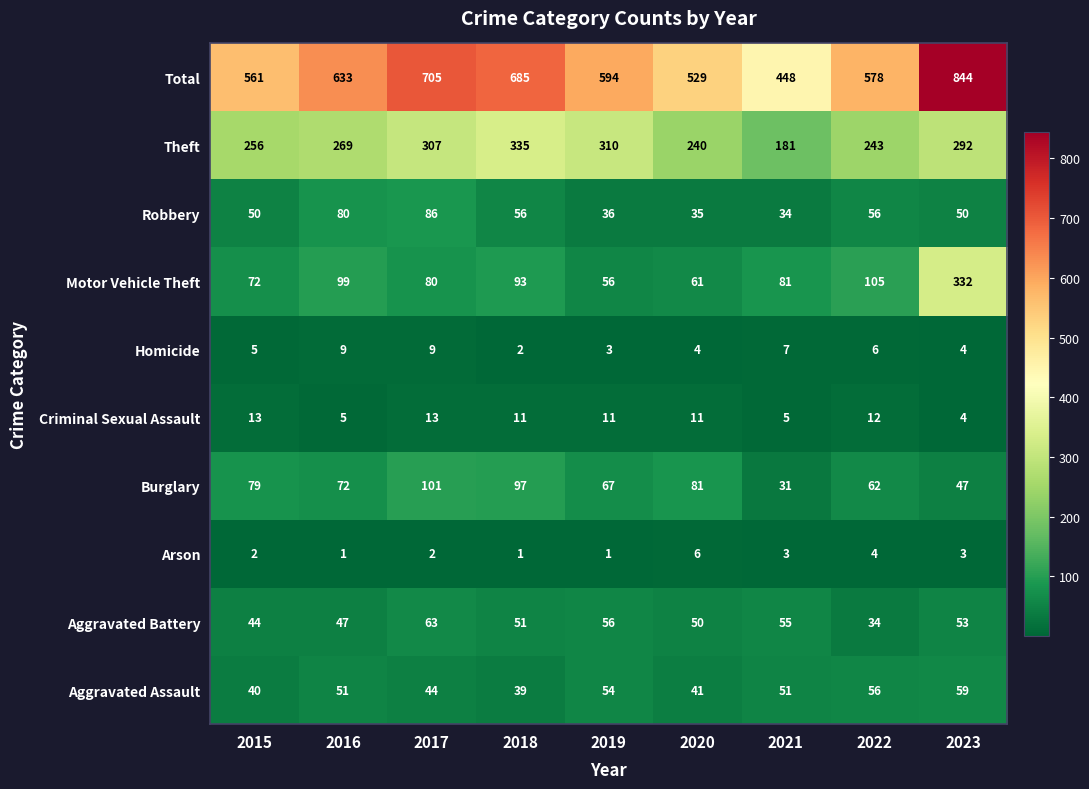

What is the difference between the maximum and minimum values in the Criminal Sexual Assault series?

9